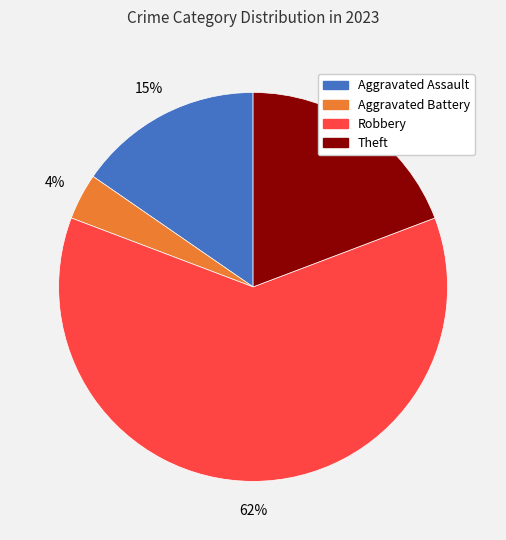

Is there any slice that represents more than half of the pie?

Yes